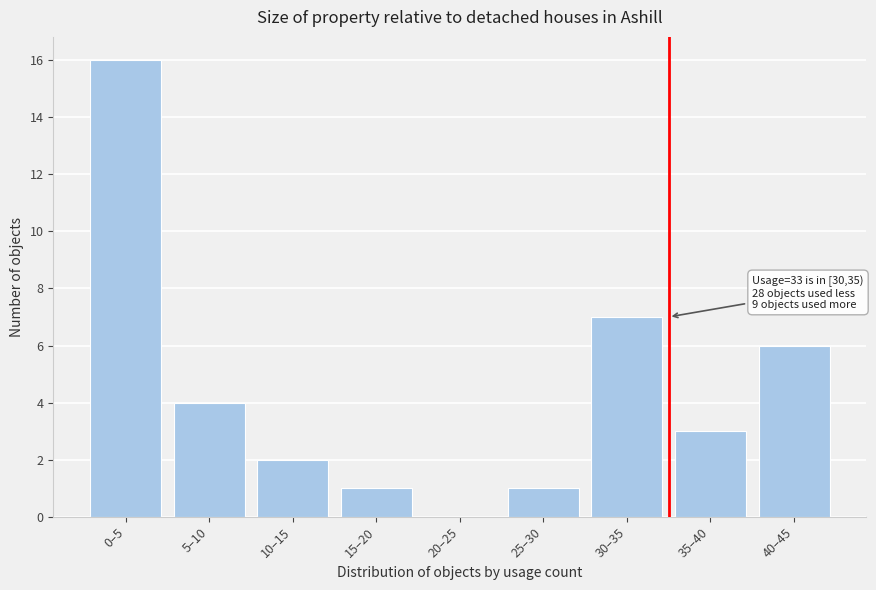

Reading left to right, list all the values displayed in this chart.

0–5=16	5–10=4	10–15=2	15–20=1	20–25=0	25–30=1	30–35=7	35–40=3	40–45=6